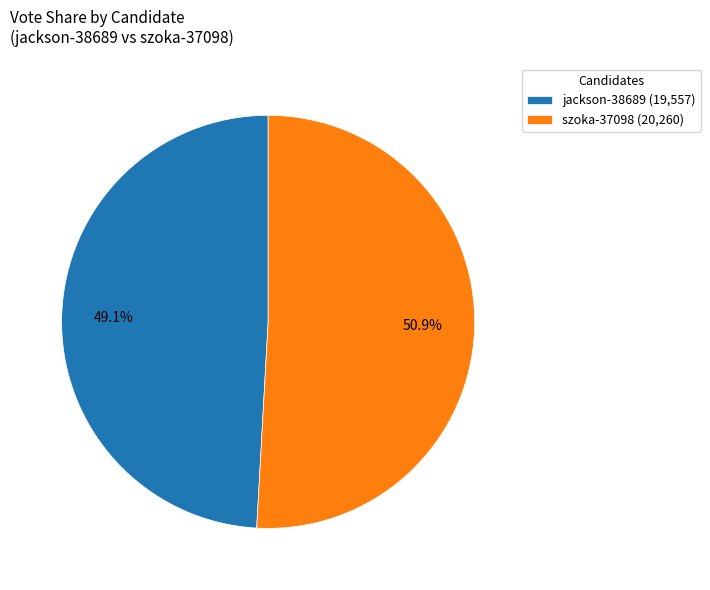

How many segments does this pie chart have?

2